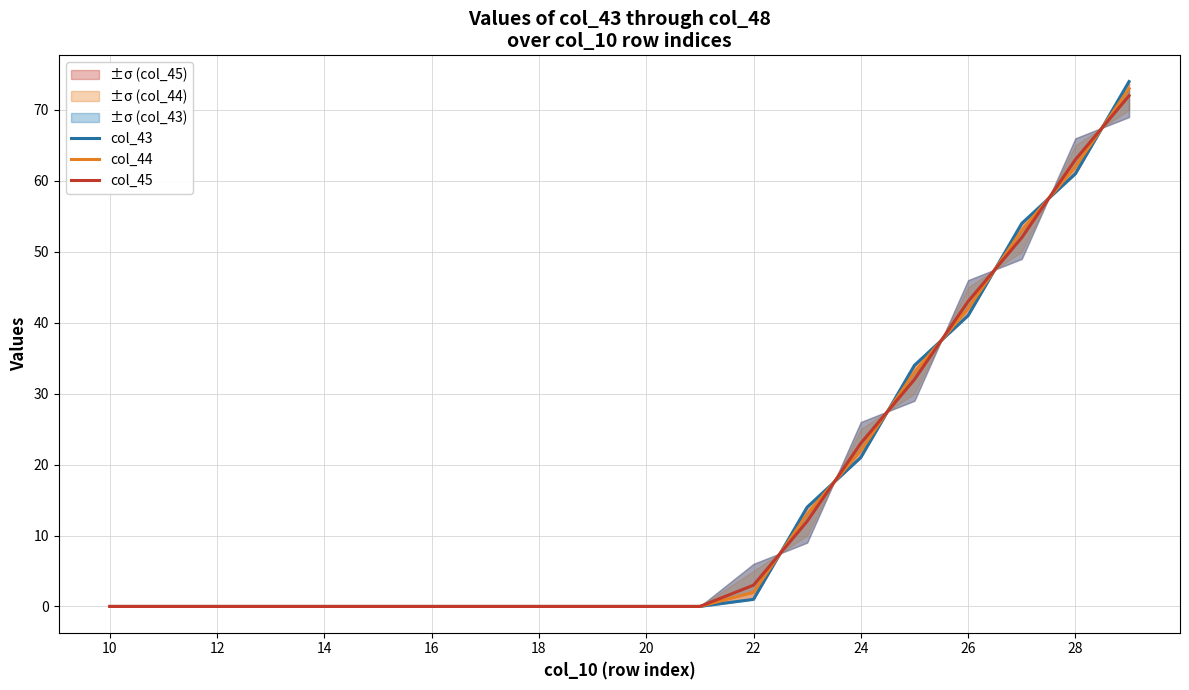

What is the highest value of the col_45 series?

72.0